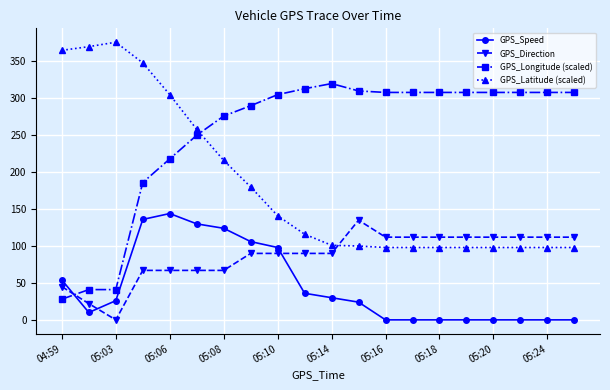

In GPS_Speed, how many points are higher than both neighbors (excluding endpoints)?

1